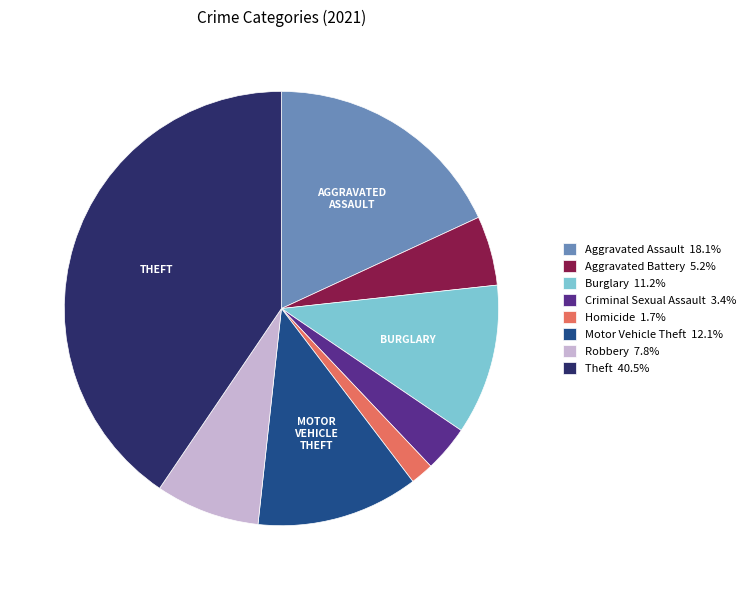

Is there a majority slice in this chart?

No